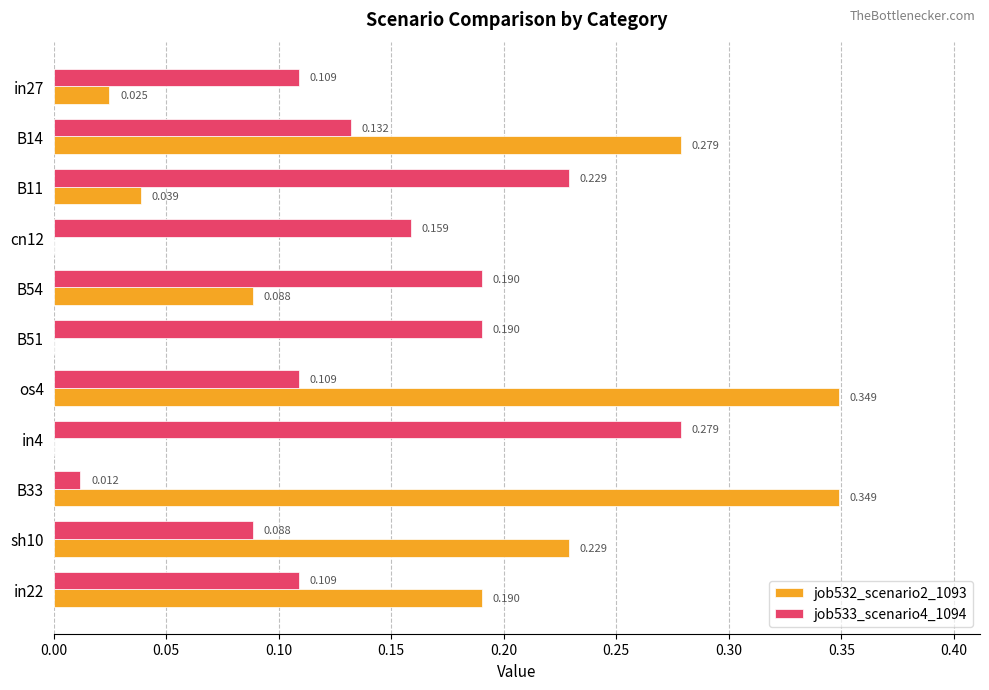

Is the value of job533_scenario4_1094 at B54 greater than the value of job532_scenario2_1093 at in4?

Yes